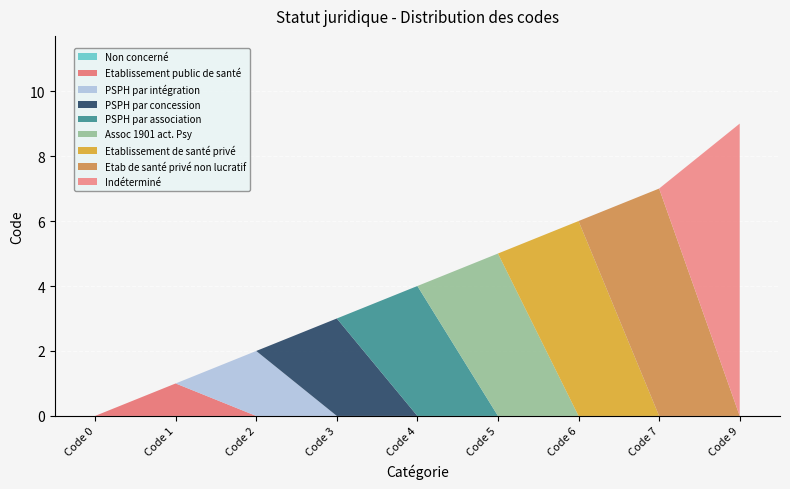

Reading left to right, transcribe all the data shown in this chart.

0	1	2	3	4	5	6	7	9